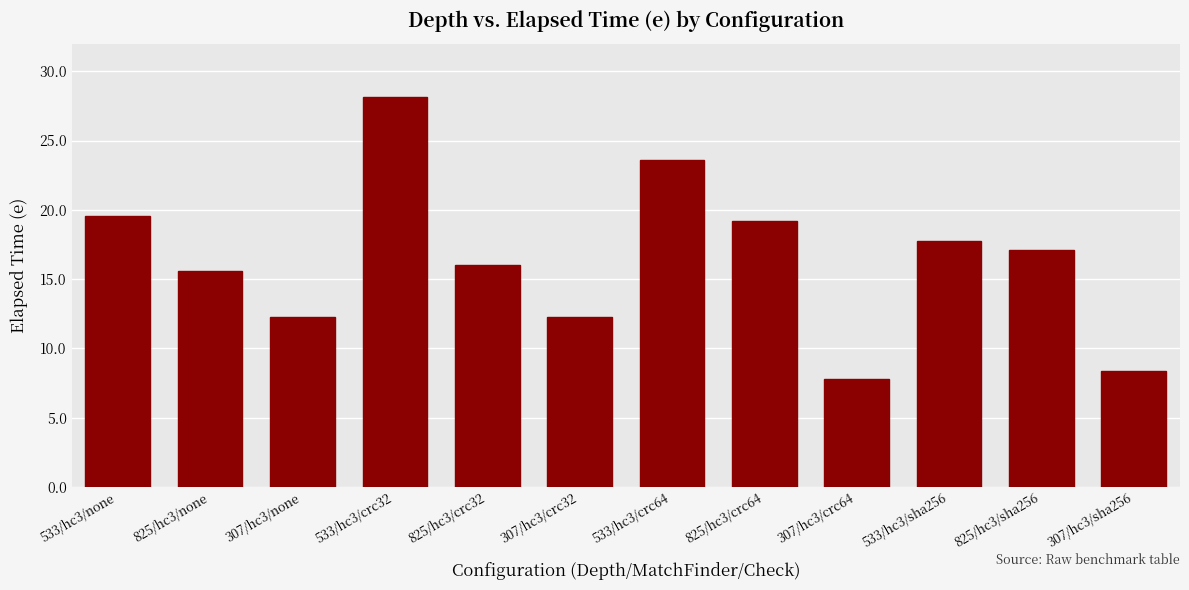

The chart shows a value of 19.6 at 533/hc3/none. True or false?

True